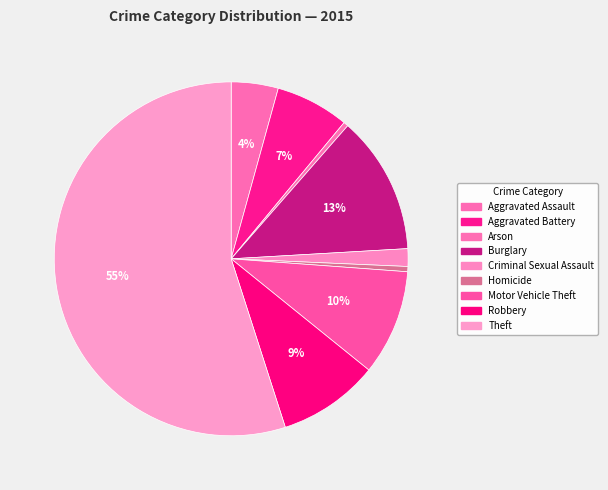

How many slices are in this pie chart?

9